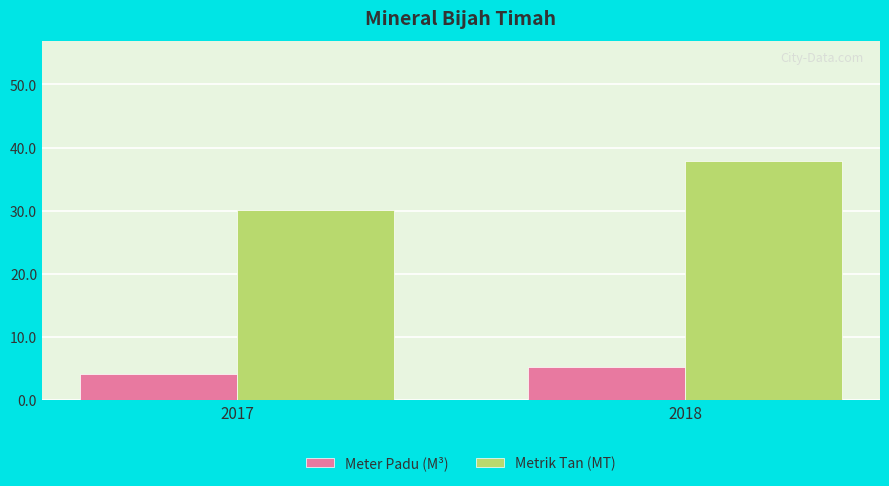

How many data points in Meter Padu (M³) are above 5?

1